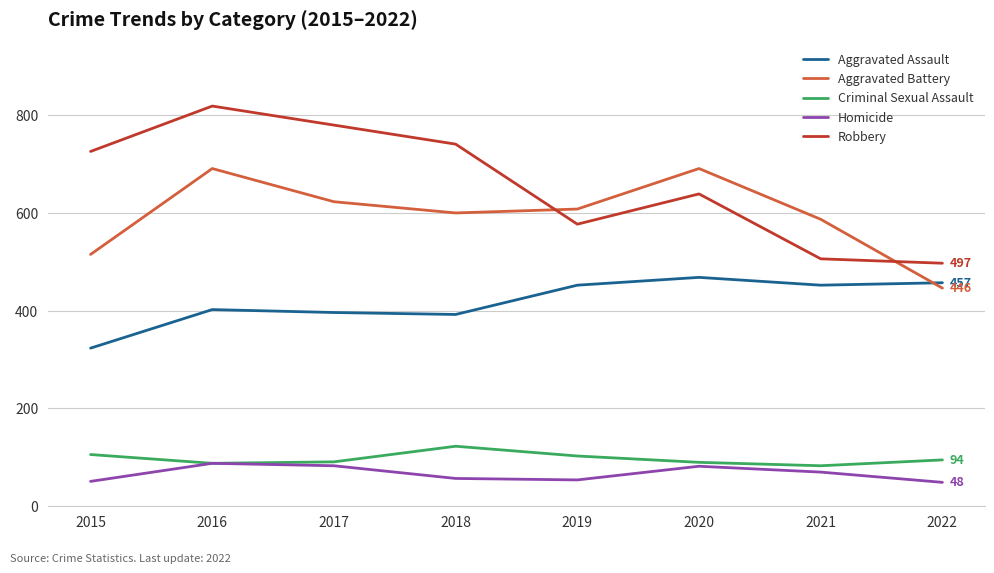

Does the chart have visible grid lines?

Yes